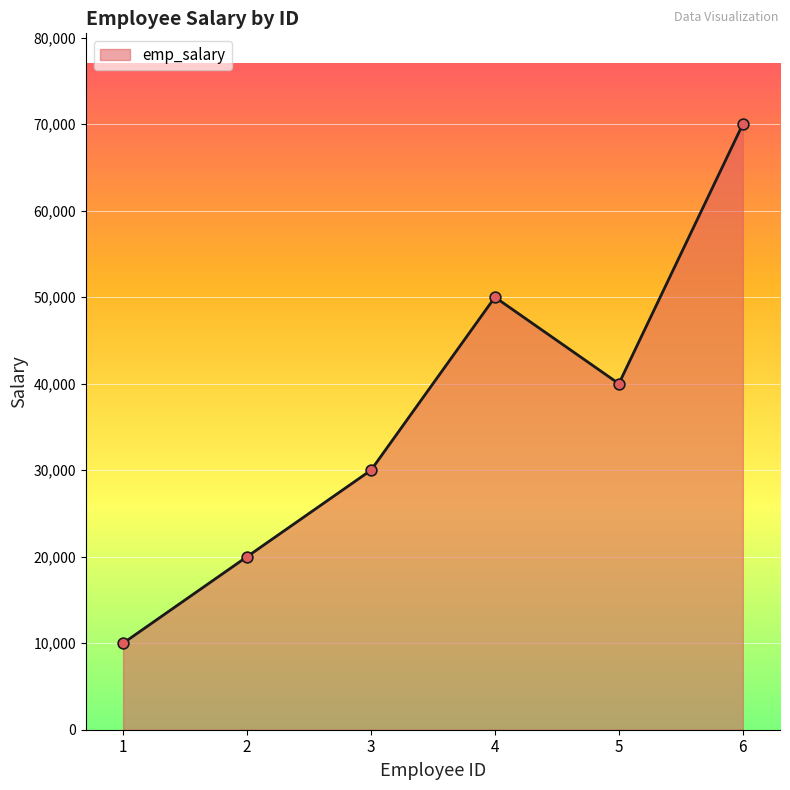

Between 4 and 6, which is larger?

6